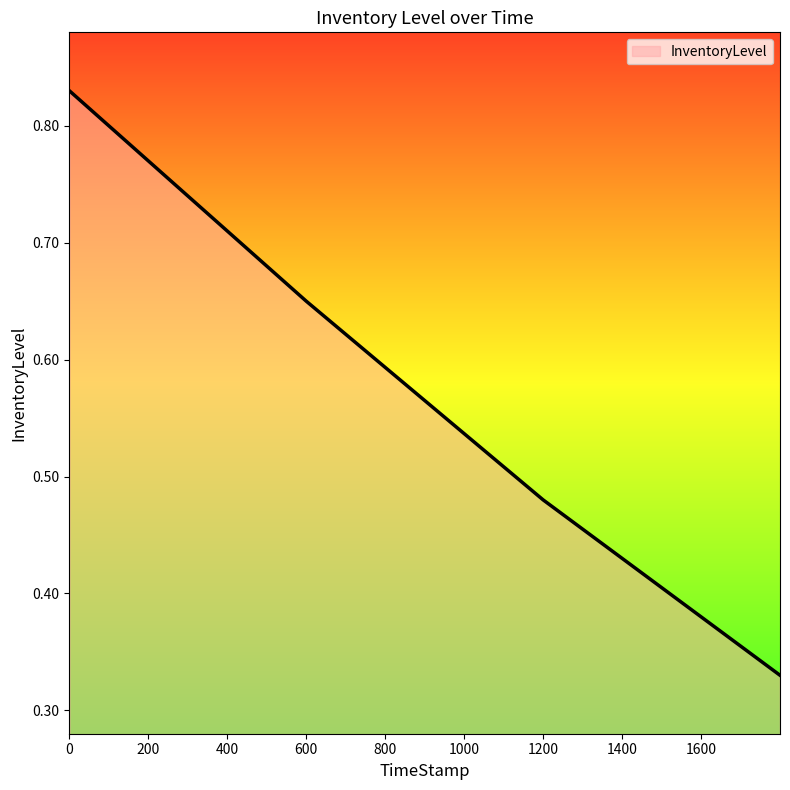

What is the sum of all values?

2.3